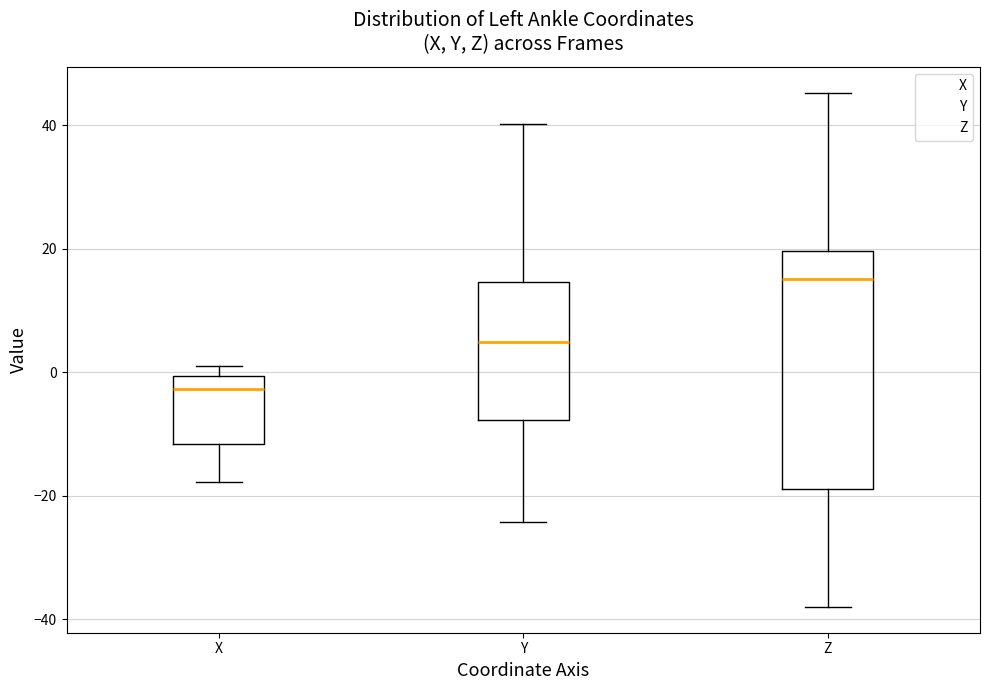

Reading left to right, transcribe this box plot: for each box, give where its median line is, the range the box spans, and where its two whiskers end, as read against the y-axis. The values are not printed on the chart, so give them approximately, as read against the axis.

X: median -2, box -12 to 0, whiskers -18 to 0 (just above the box's upper edge)
Y: median 4, box -8 to 14, whiskers -24 to 40
Z: median 16, box -18 to 20, whiskers -38 to 46